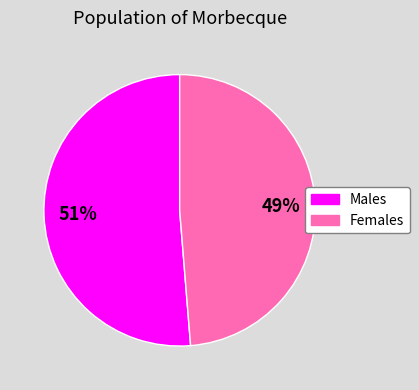

To the nearest percent, what is the average slice percentage?

50%